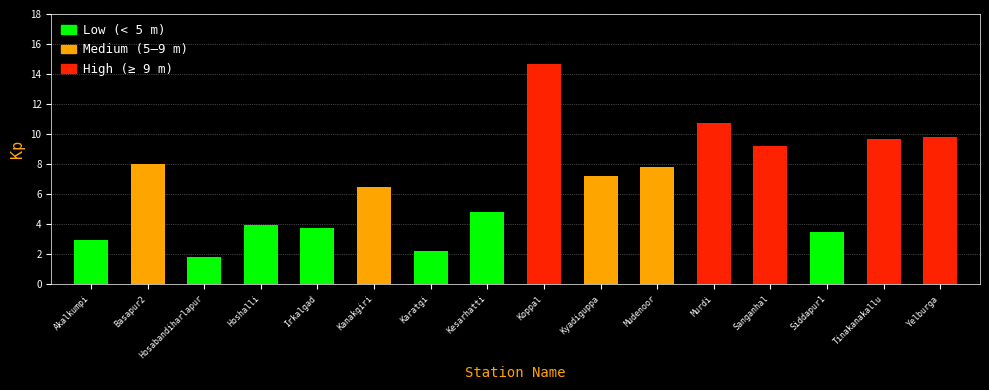

How many values exceed 7?

8